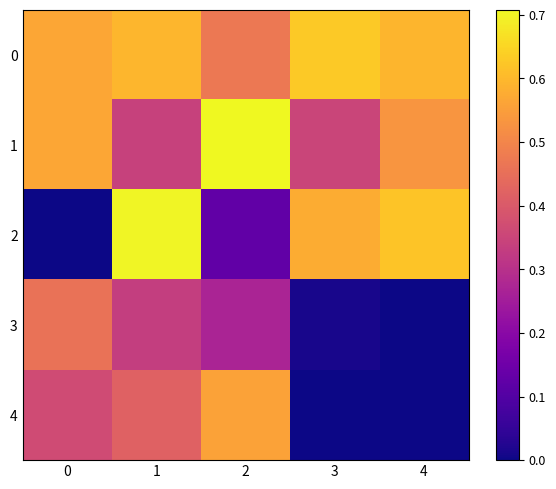

What is the greatest value displayed?

0.7